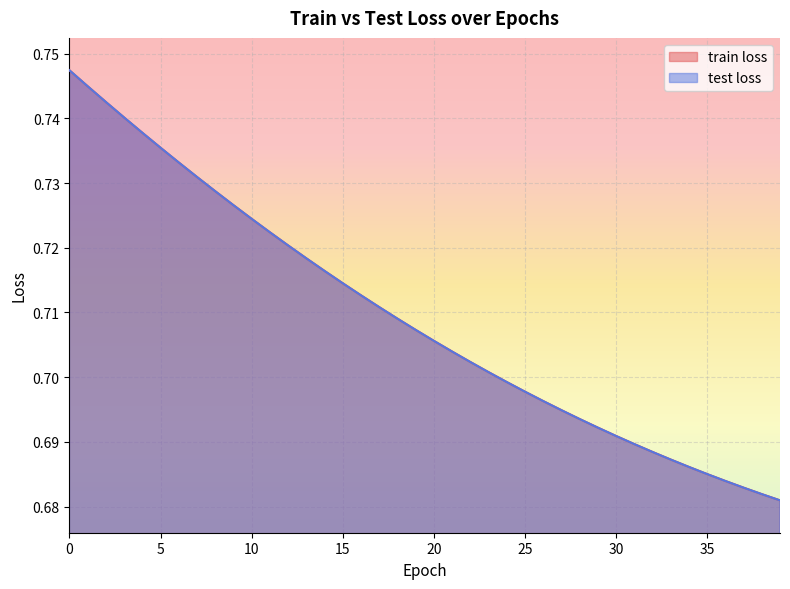

True or false: train loss and test loss cross at least once.

False